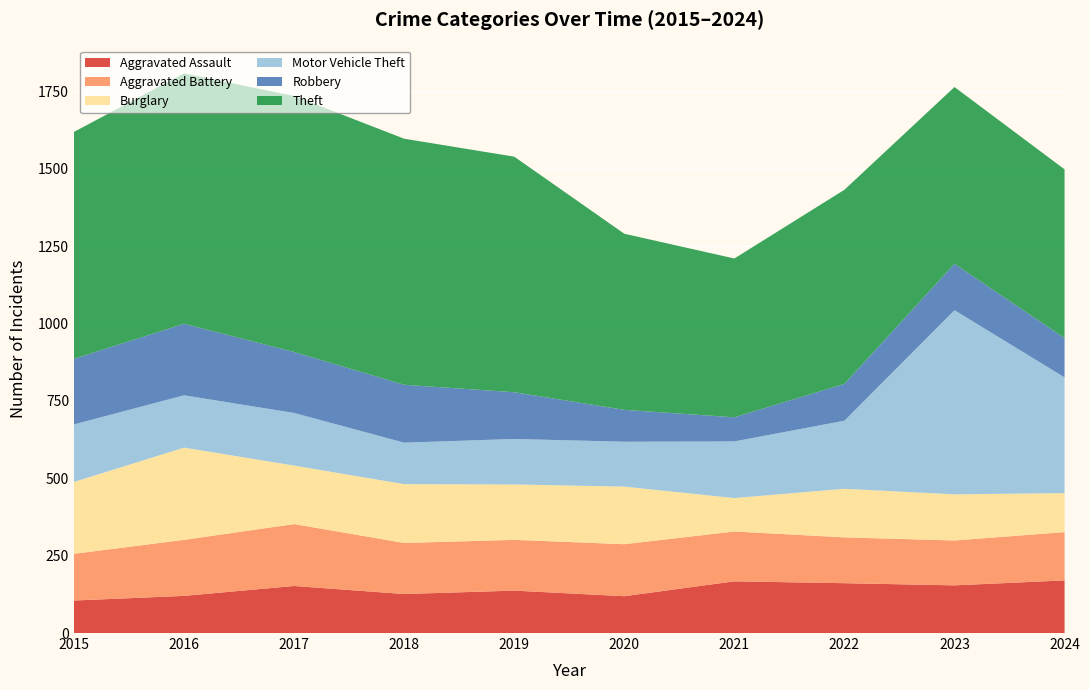

Reading right to left, what are all the values shown in this chart?

Aggravated Assault: 170	154	161	167	119	137	126	152	120	105
Aggravated Battery: 156	145	148	161	168	164	165	200	181	151
Burglary: 126	149	157	108	186	179	190	189	298	232
Motor Vehicle Theft: 374	595	220	183	145	147	134	170	169	186
Robbery: 127	150	119	78	103	151	187	197	231	212
Theft: 545	571	627	513	569	761	795	827	809	733